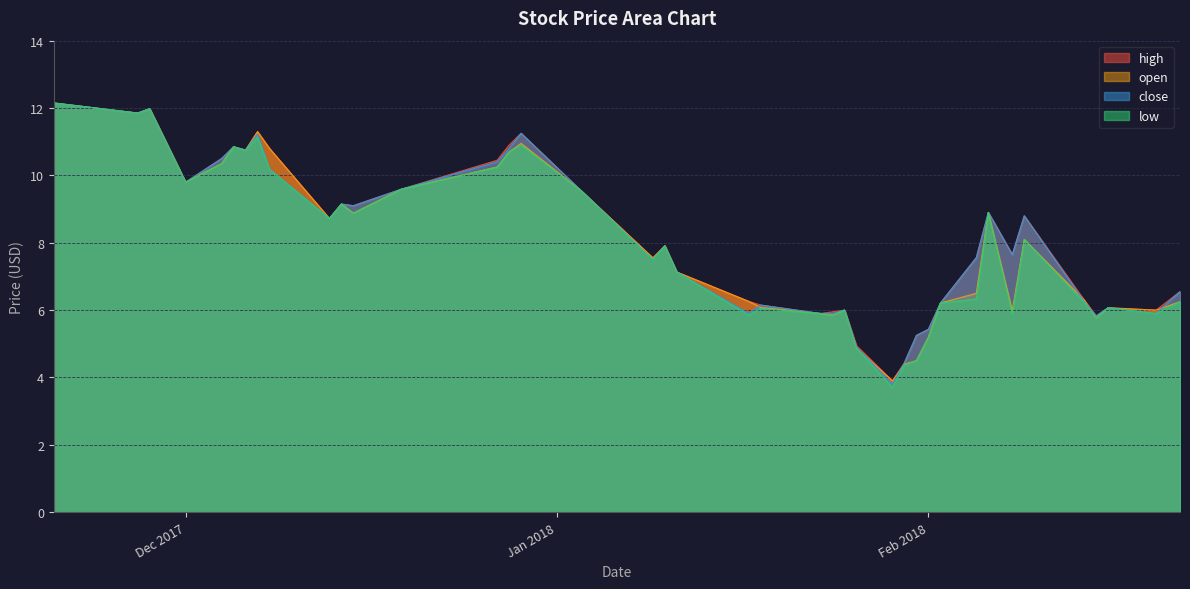

Which series has the largest range (max minus min)?

low